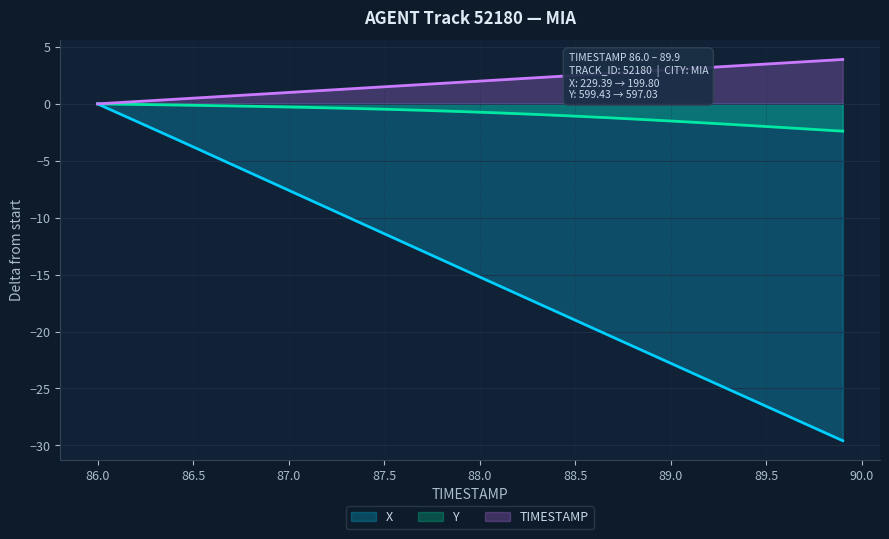

How many lines are shown in the chart?

3